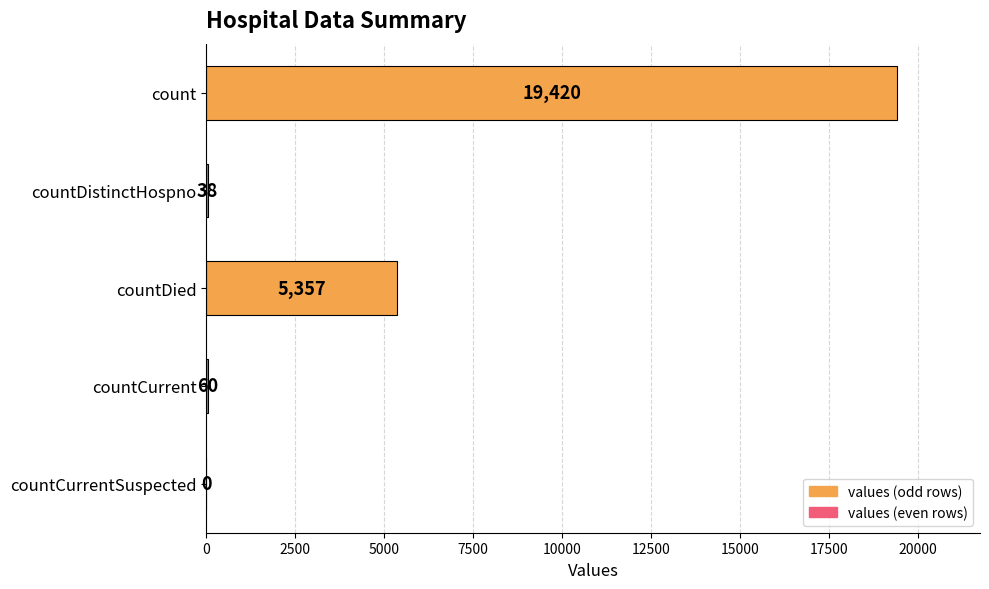

Read the value at countDistinctHospno, to the nearest 10.

40